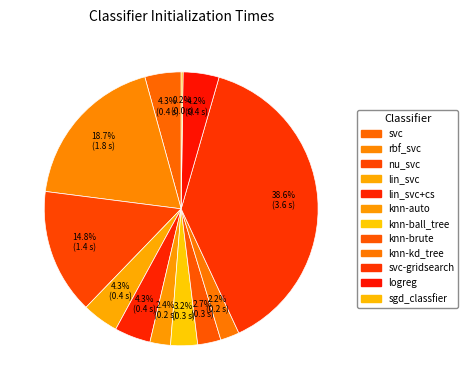

Rank the categories by value from lowest to highest.

sgd_classfier, knn-kd_tree, knn-auto, knn-brute, knn-ball_tree, logreg, lin_svc+cs, svc, lin_svc, nu_svc, rbf_svc, svc-gridsearch